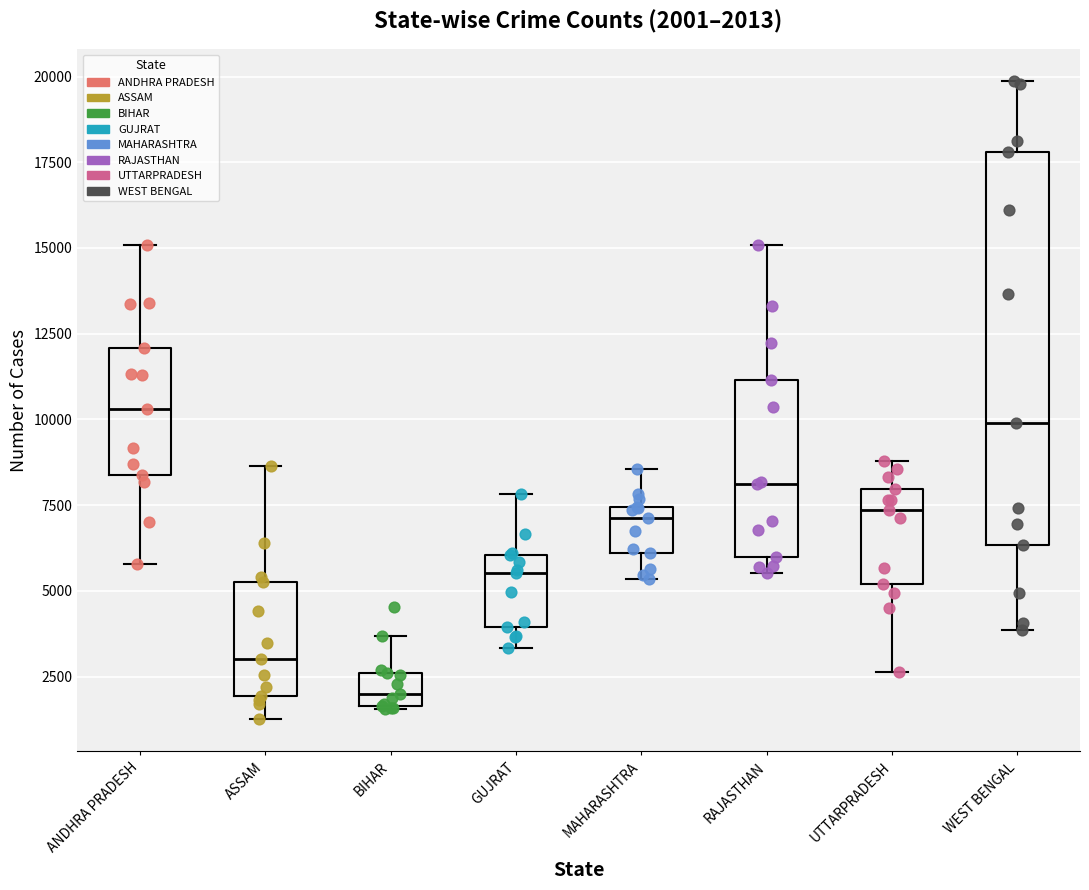

Comparing the boxes themselves (not the whiskers), which one is the tallest?

WEST BENGAL